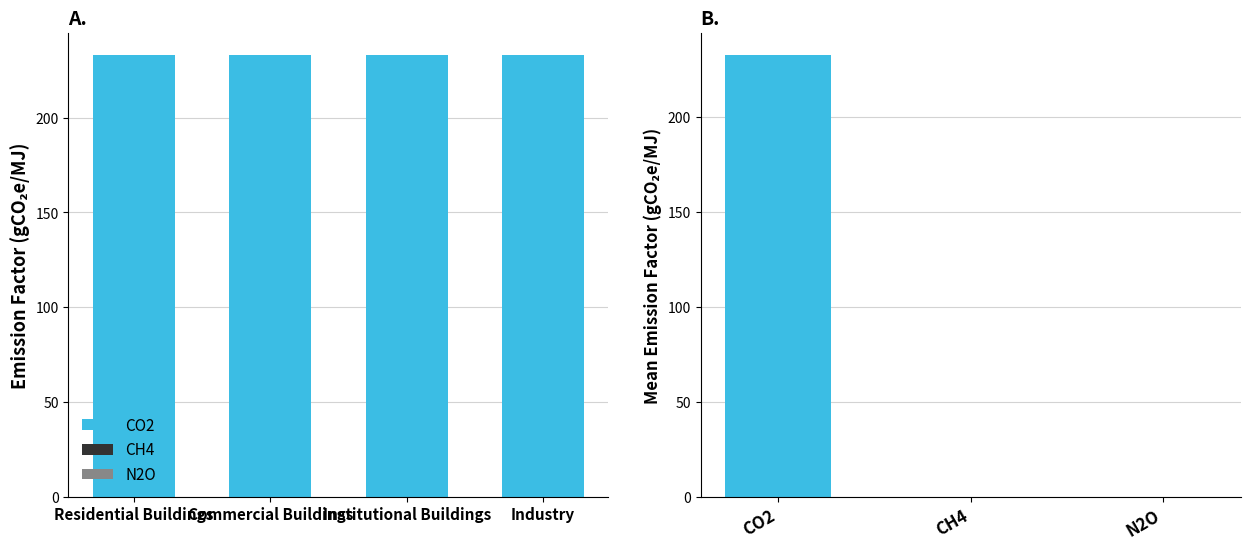

At which category is the sum across all series the highest?

Residential Buildings